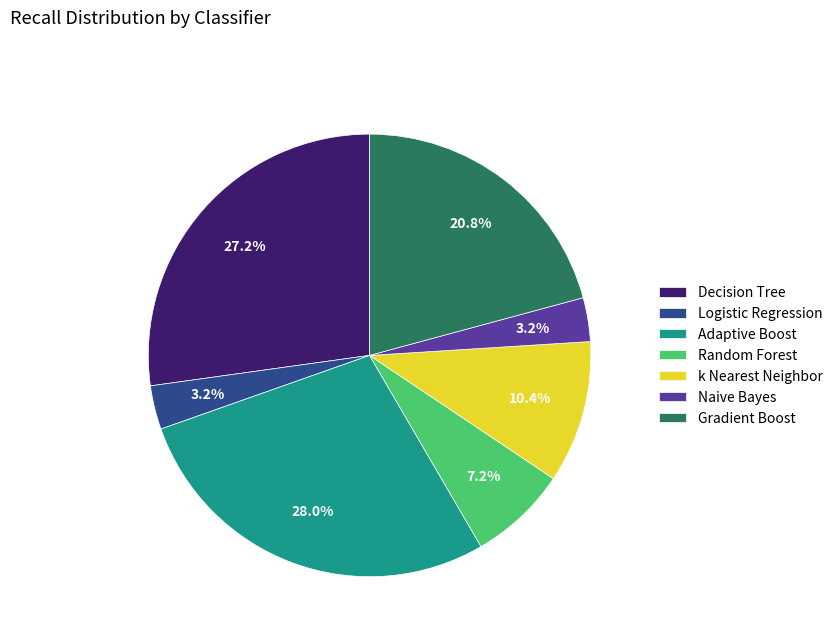

The Decision Tree slice represents 27% of the pie. True or false?

True